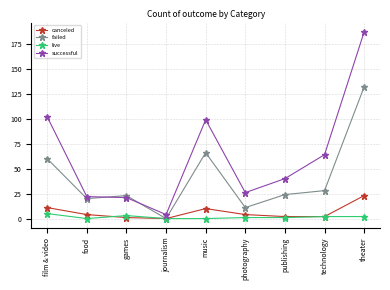

True or false: canceled has more than 0 points higher than both neighbors.

True